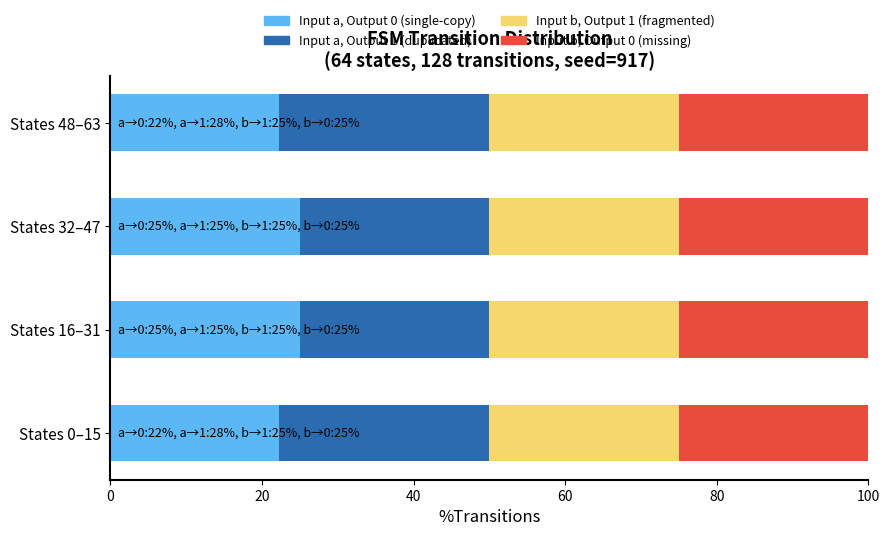

What is the total value across all series at States 32–47?

100.0